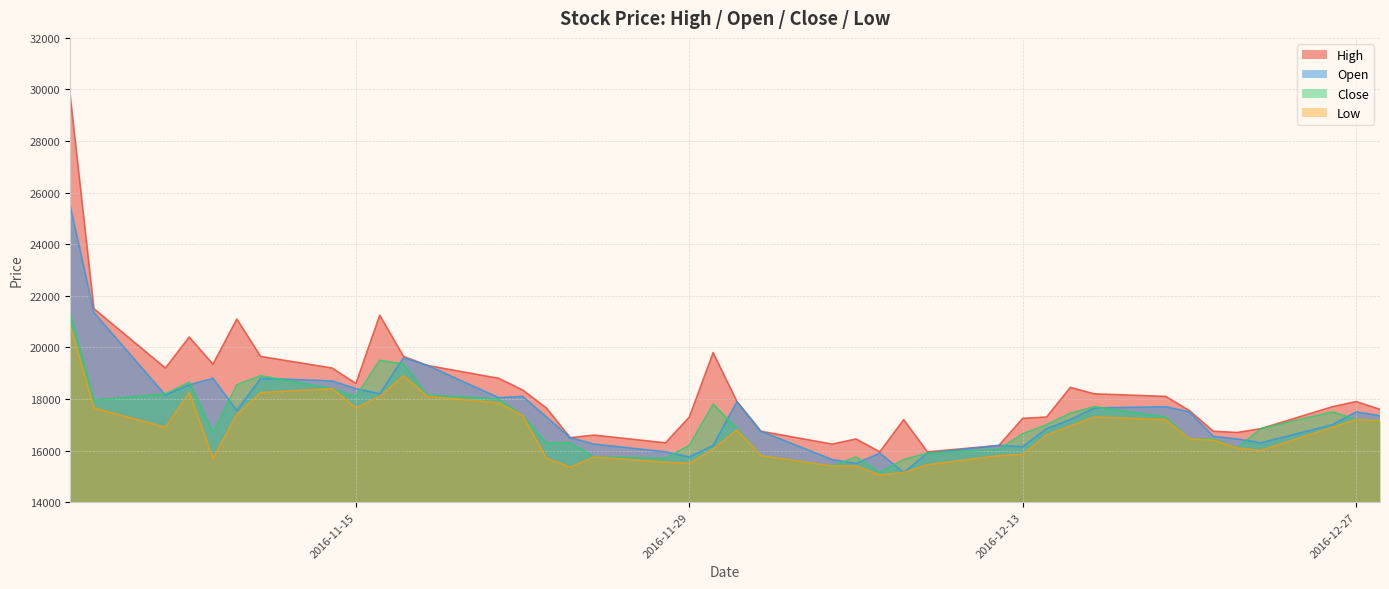

What is the minimum value for High?

15950